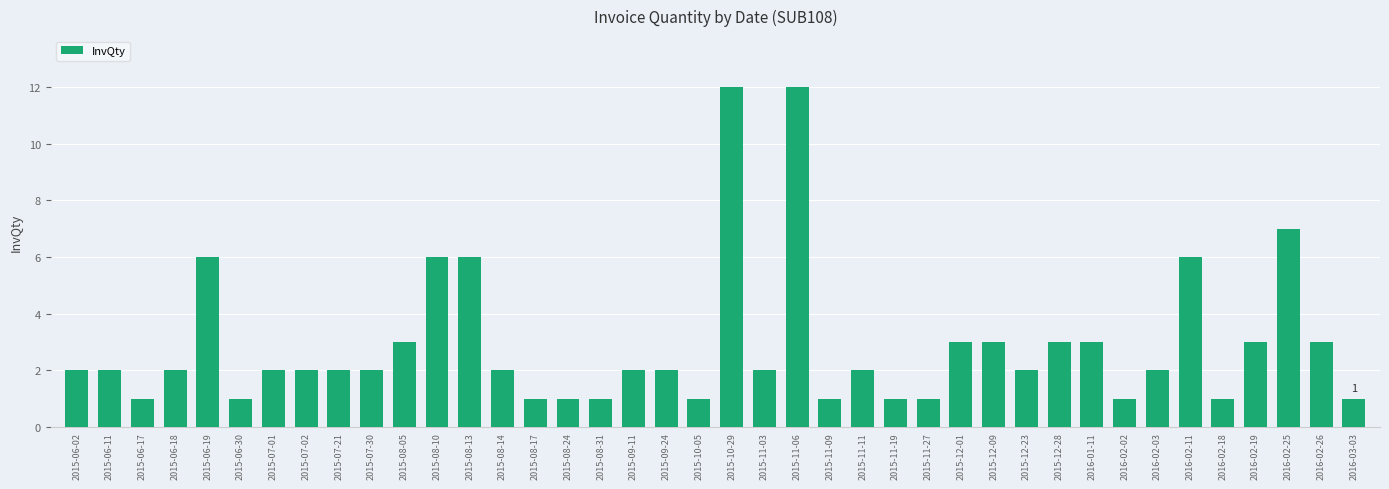

Reading left to right, transcribe all the data shown in this chart.

2	2	1	2	6	1	2	2	2	2	3	6	6	2	1	1	1	2	2	1	12	2	12	1	2	1	1	3	3	2	3	3	1	2	6	1	3	7	3	1